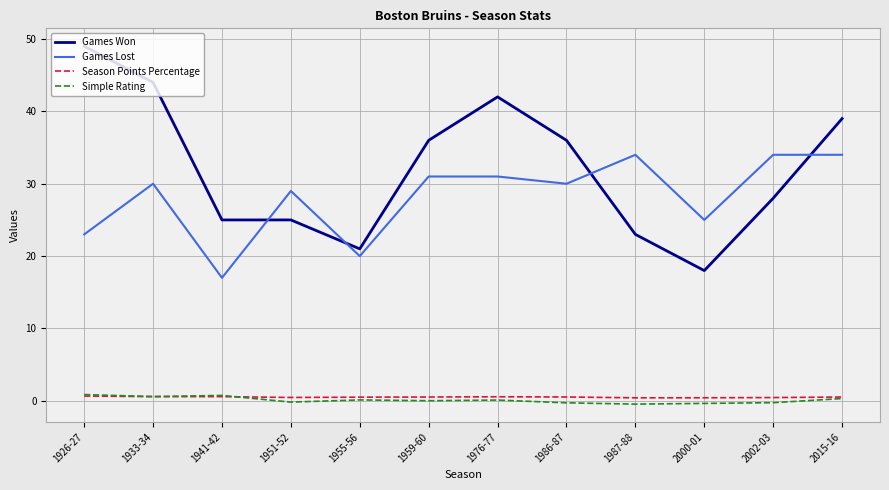

At which category does Games Lost reach its first local peak?

1933-34